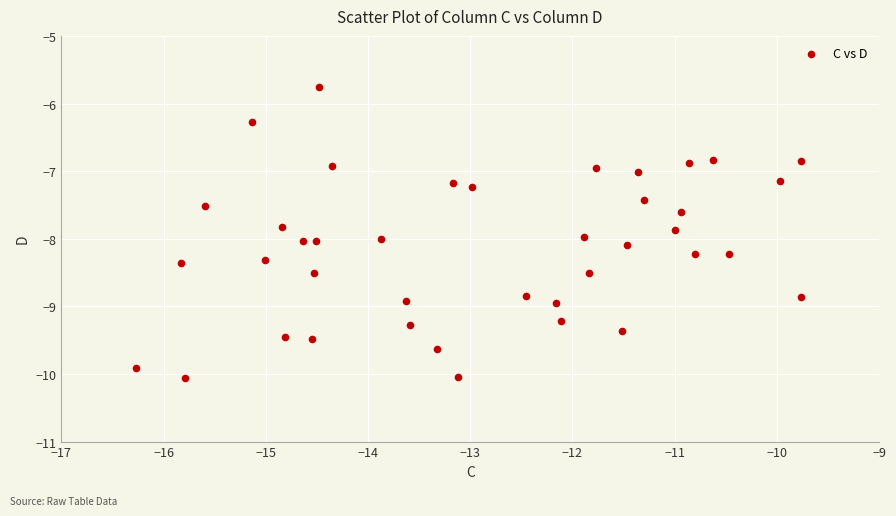

What is the range of X values (max minus min)?

6.5